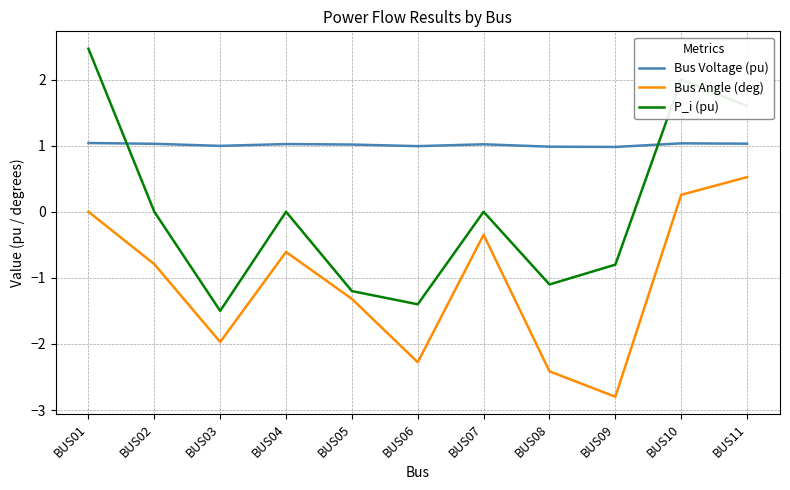

The Bus Voltage (pu) series shows 1.4 at BUS10. True or false?

False